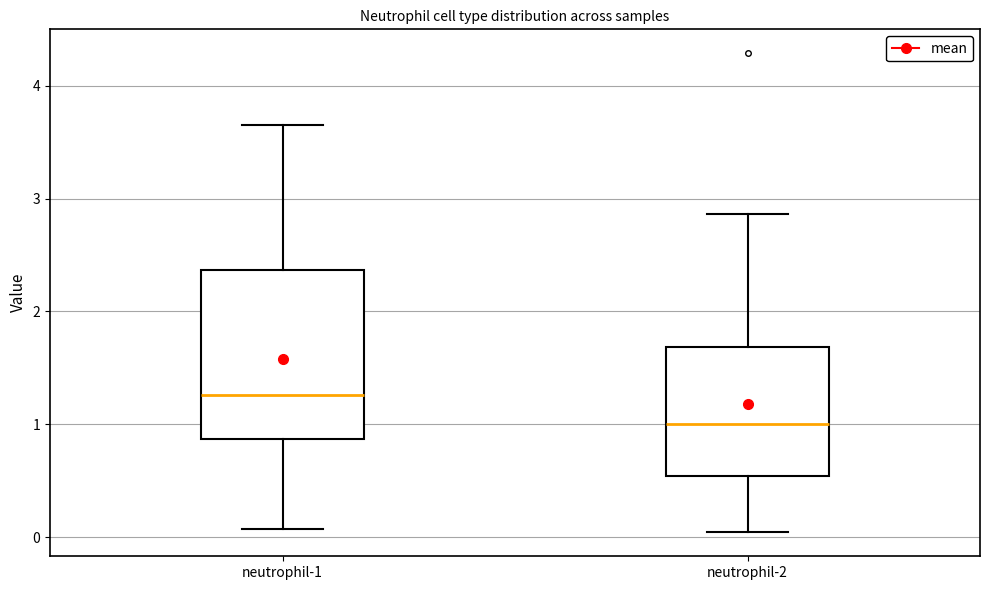

Where is the upper edge of the box for neutrophil-2 on the y-axis? The values are not printed on the chart, so give them approximately, as read against the axis.

1.7